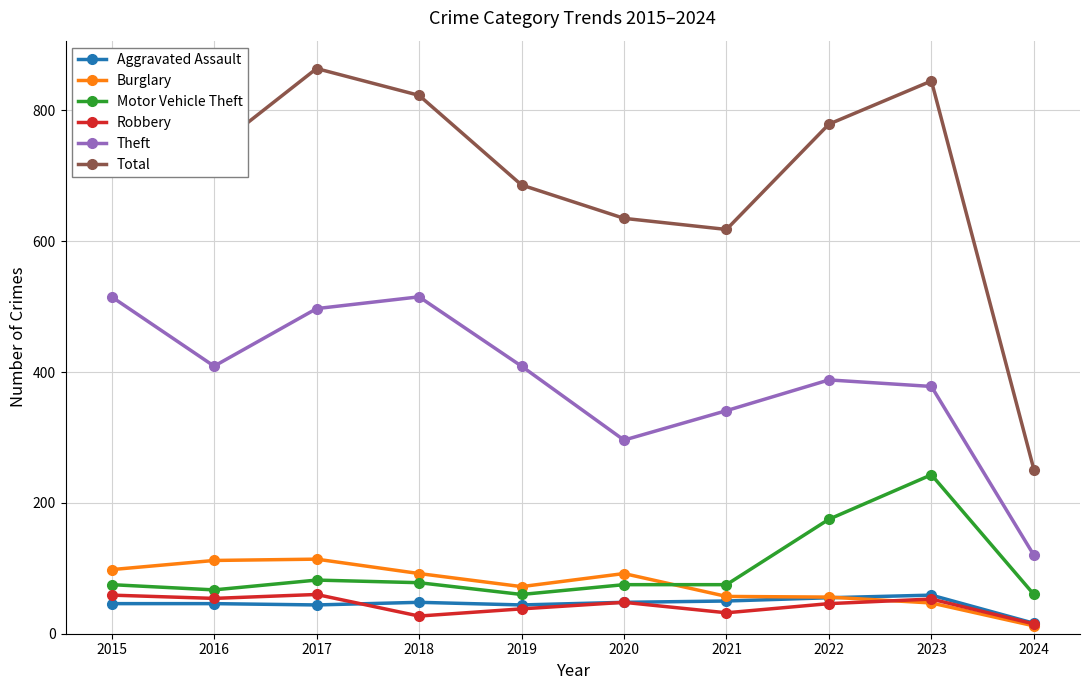

What is the maximum value shown in the chart?

864